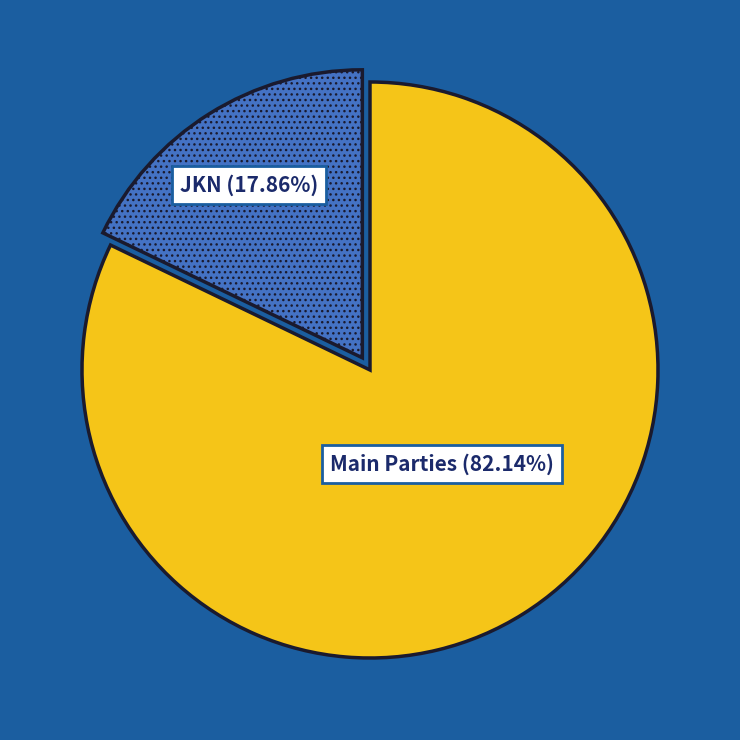

Does any single category account for the majority?

Yes